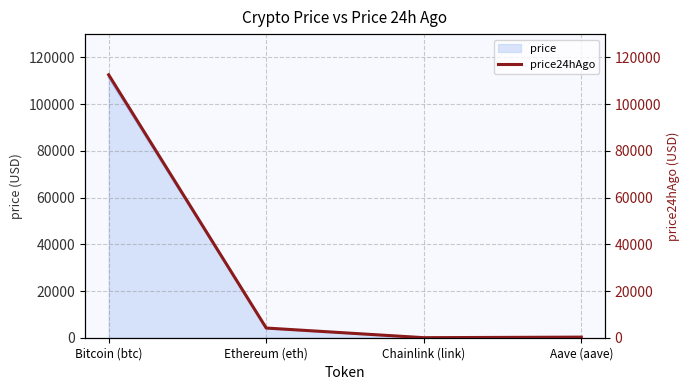

Is it true that the value at Aave (aave) is 345.7?

False